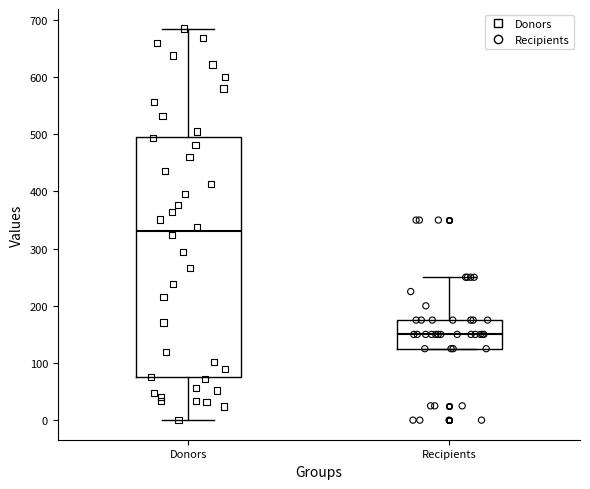

Which box has the highest median line?

Donors